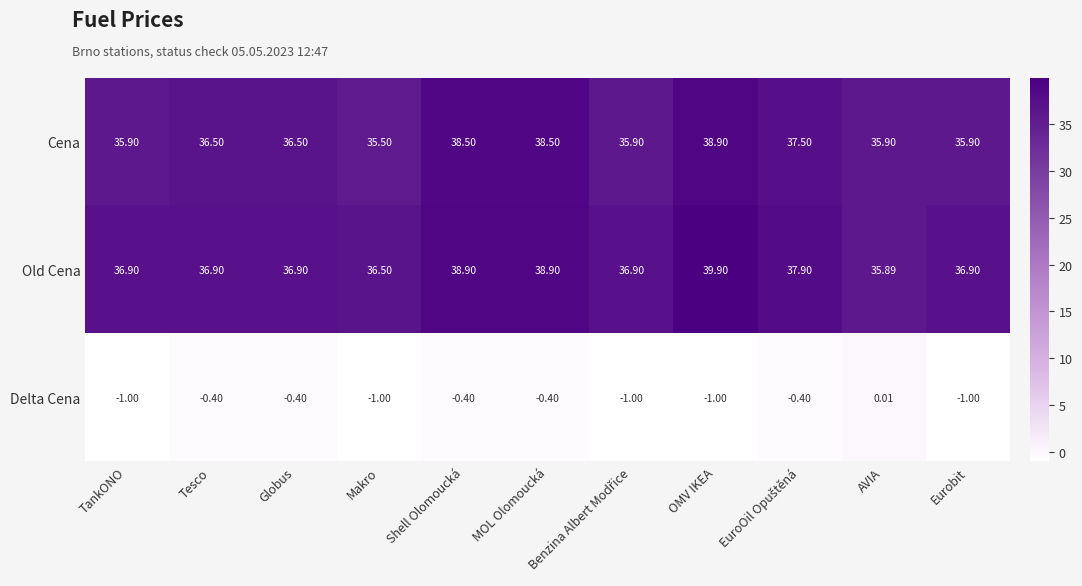

List the series in order of their peak value, lowest first.

Delta Cena, Cena, Old Cena